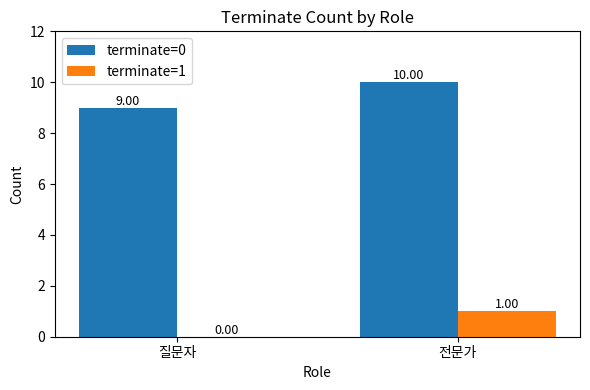

Is it true that terminate=0 equals 6 at 질문자?

False